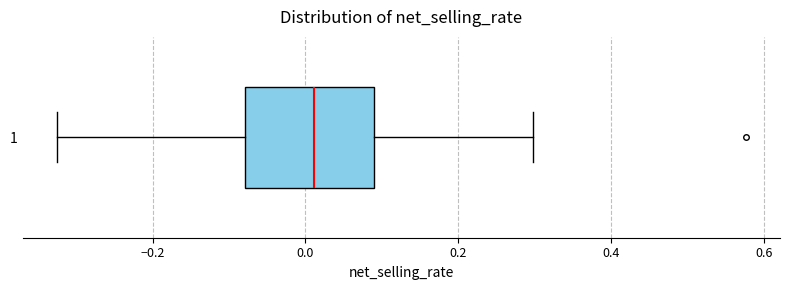

Read this box plot against the x-axis: the position of the median line, the range covered by the box, and the ends of both whiskers. The values are not printed on the chart, so give them approximately, as read against the axis.

median 0.02, box -0.08 to 0.08, whiskers -0.32 to 0.30